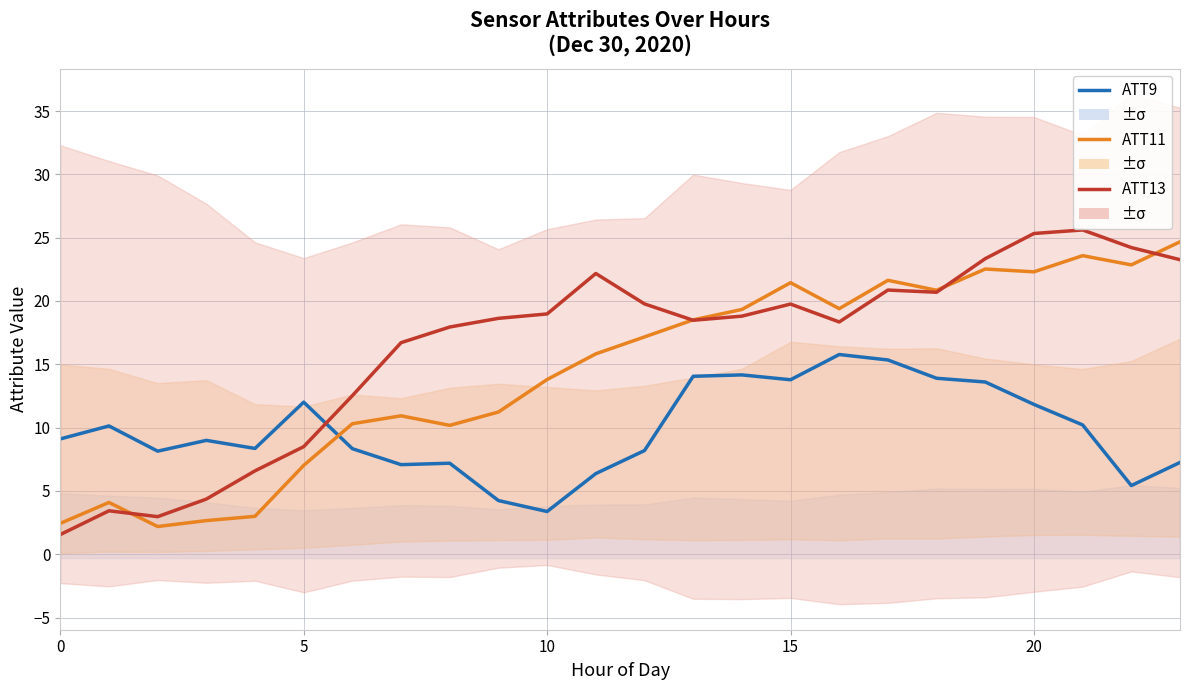

Which has a higher value, 11 or 6?

6